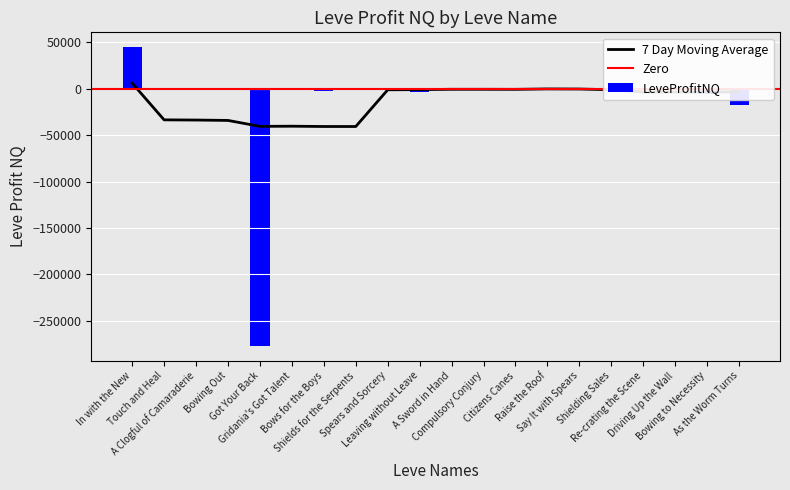

Are the bars grouped side by side (vs. stacked)?

No